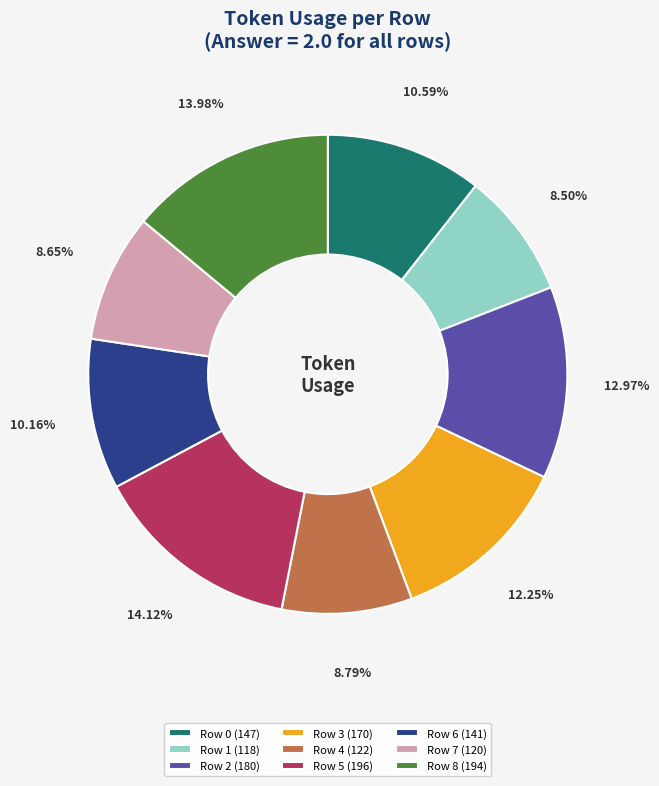

Does Row 4 (122) represent more than half of the total?

No